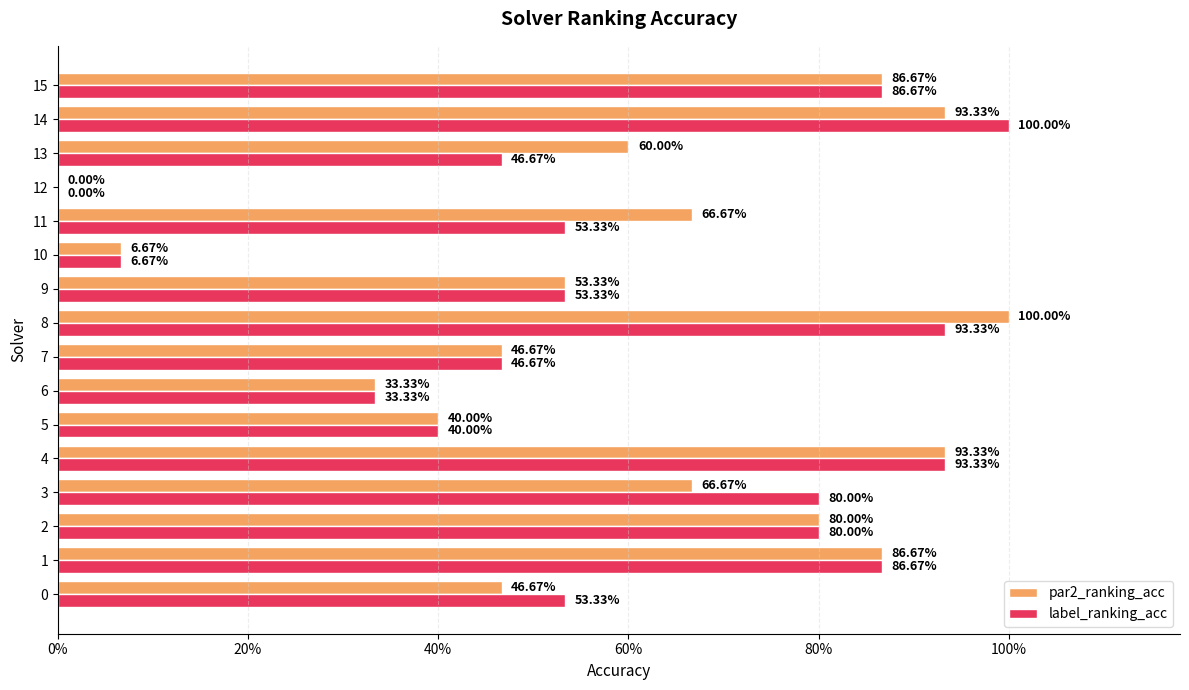

What are all the series names shown in the legend?

par2_ranking_acc, label_ranking_acc